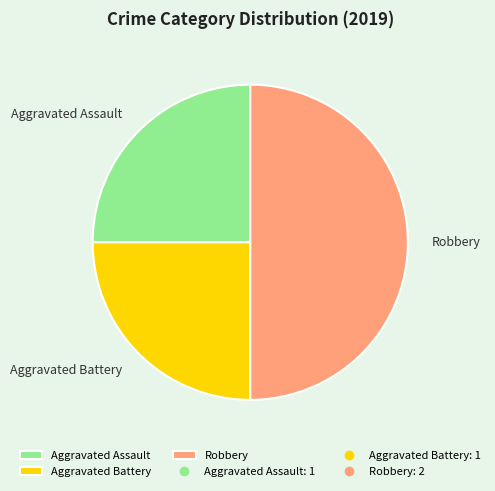

Is it true that Aggravated Assault is 30% of the pie?

False